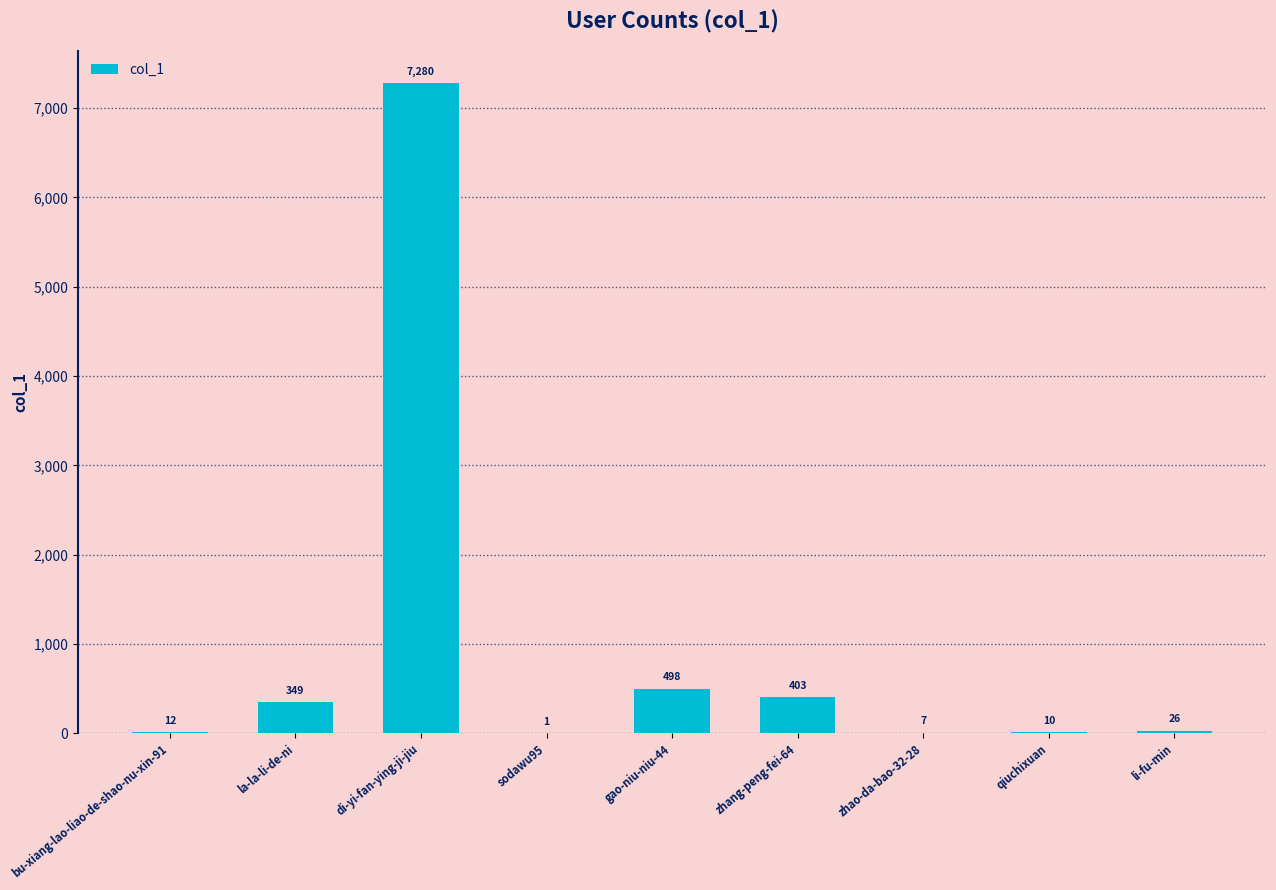

Reading left to right, what are all the values shown in this chart?

bu-xiang-lao-liao-de-shao-nu-xin-91=12	la-la-li-de-ni=349	di-yi-fan-ying-ji-jiu=7280	sodawu95=1	gao-niu-niu-44=498	zhang-peng-fei-64=403	zhao-da-bao-32-28=7	qiuchixuan=10	li-fu-min=26